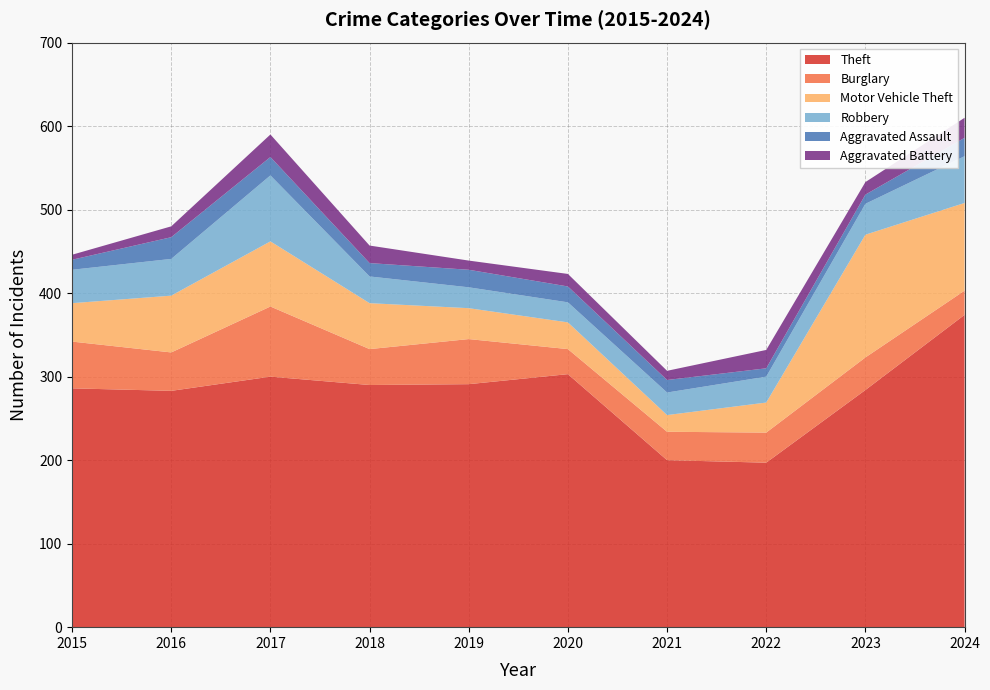

Reading left to right, extract all data points from this chart.

Theft: 2015=286	2016=283	2017=300	2018=290	2019=291	2020=303	2021=200	2022=197	2023=284	2024=374
Burglary: 2015=56	2016=46	2017=84	2018=43	2019=54	2020=30	2021=34	2022=36	2023=39	2024=29
Motor Vehicle Theft: 2015=46	2016=68	2017=78	2018=55	2019=37	2020=32	2021=20	2022=36	2023=147	2024=105
Robbery: 2015=40	2016=44	2017=79	2018=32	2019=25	2020=24	2021=27	2022=31	2023=37	2024=56
Aggravated Assault: 2015=12	2016=26	2017=22	2018=16	2019=21	2020=19	2021=15	2022=10	2023=11	2024=22
Aggravated Battery: 2015=6	2016=13	2017=27	2018=21	2019=11	2020=15	2021=11	2022=22	2023=15	2024=24